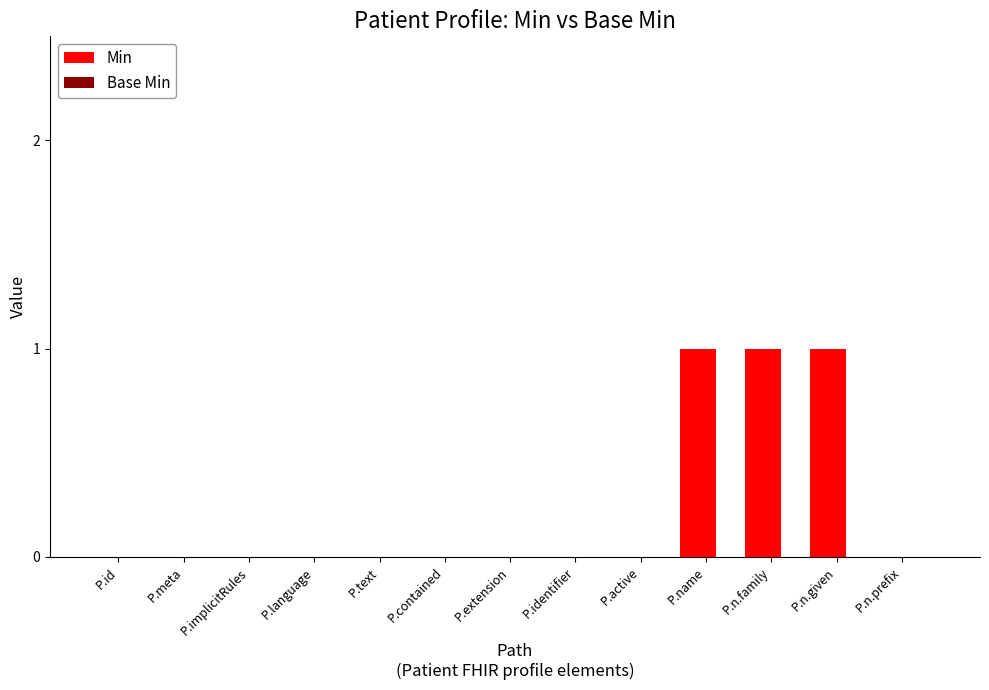

What is the sum of all values?

3